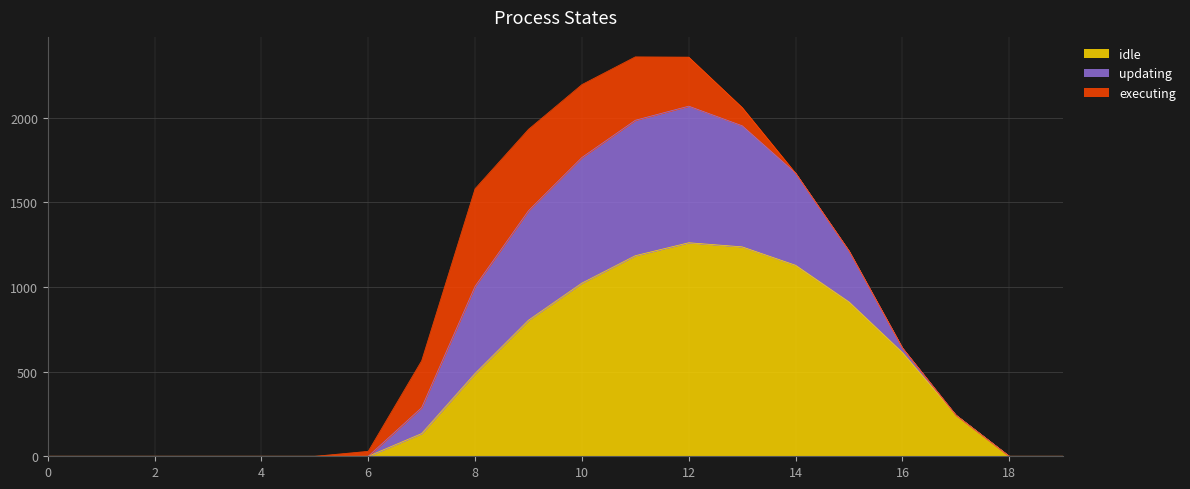

How many lines are shown in the chart?

3